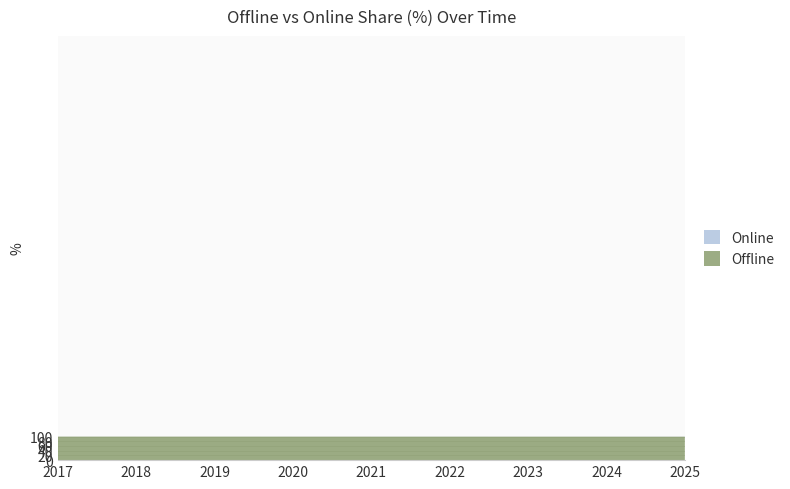

Reading left to right, what are all the values shown in this chart?

Offline: 99.9	99.9	99.9	99.8	99.7	99.7	99.7	99.6	99.6
Online: 0.1	0.1	0.1	0.2	0.3	0.3	0.3	0.4	0.4